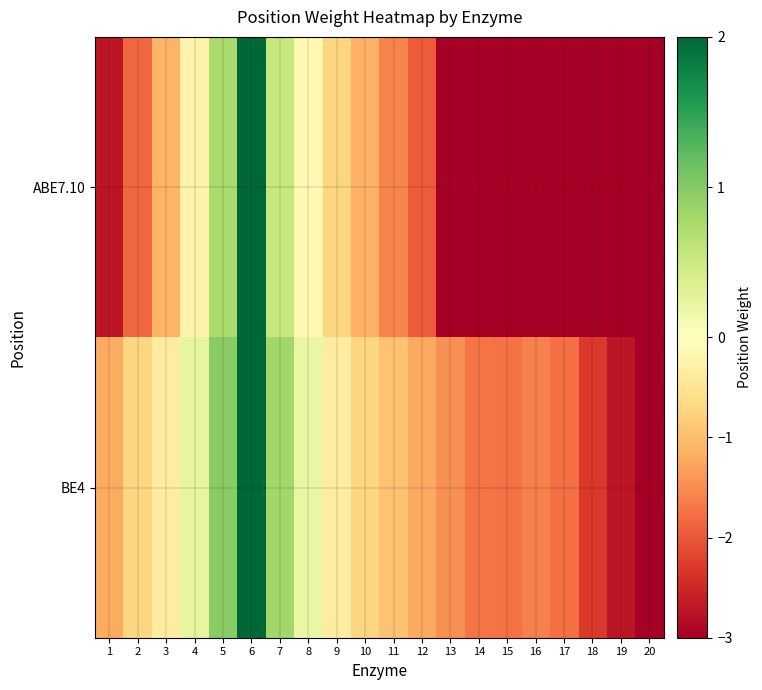

What is the minimum value shown in the chart?

-3.0